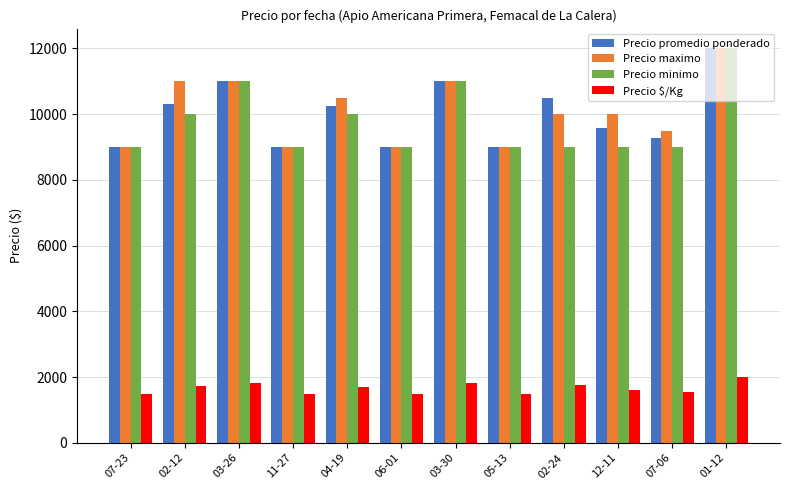

Does the chart contain any negative values?

No